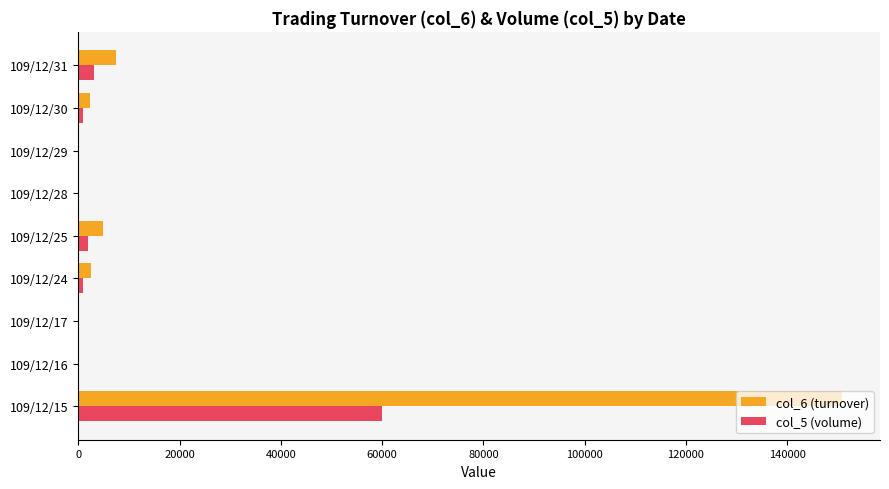

What is the greatest value displayed?

150800